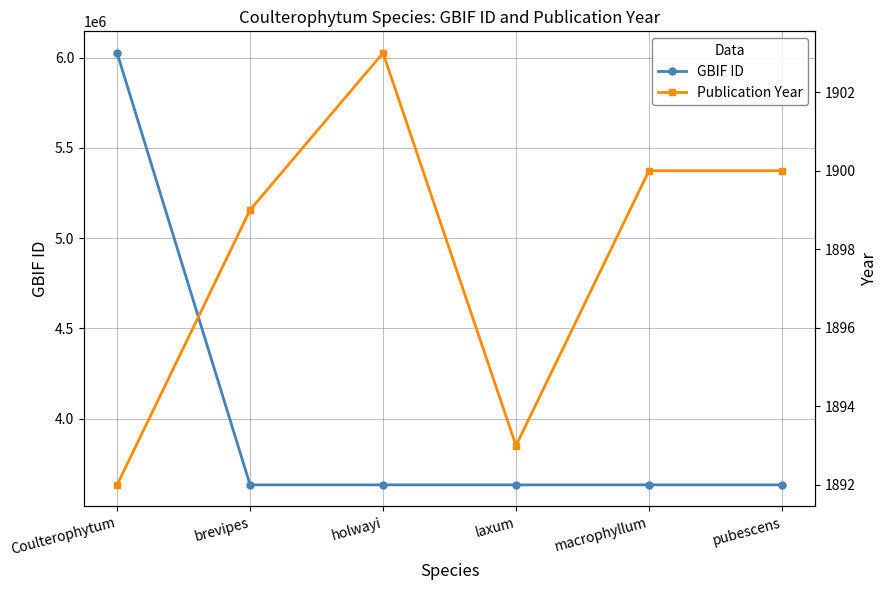

At which category does Publication Year reach its first local peak?

holwayi